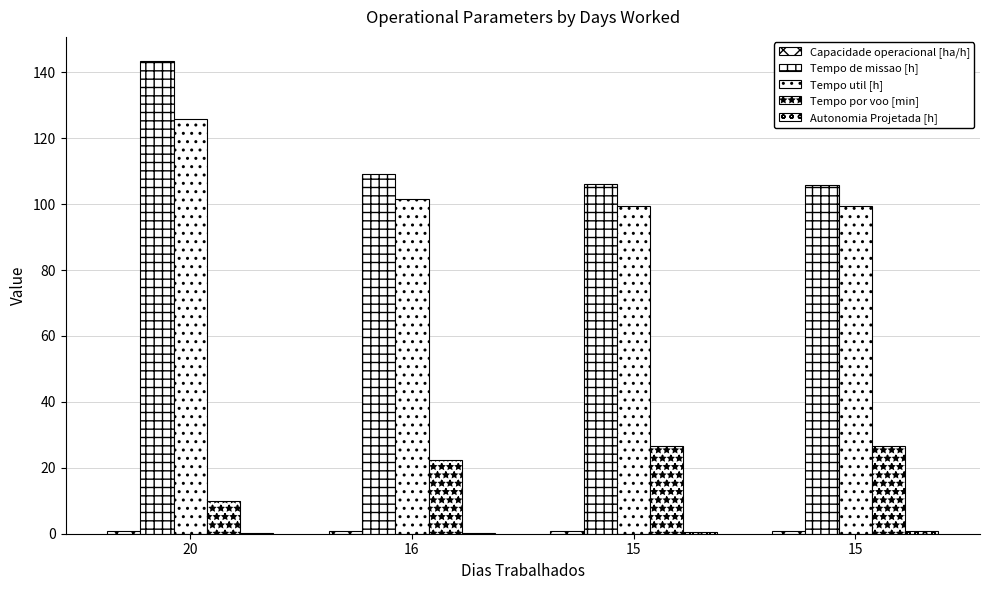

Where does the Tempo de missao [h] series first go above 109?

20